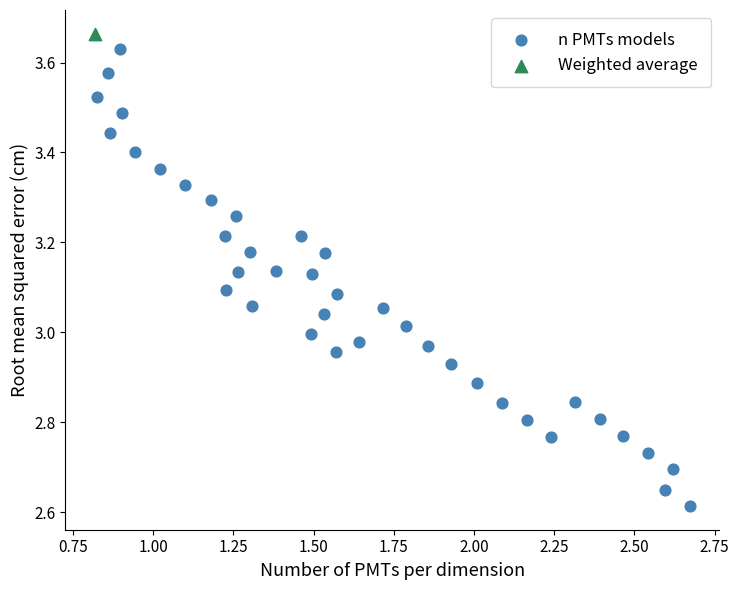

What are all the series names shown in the legend?

n PMTs models, Weighted average